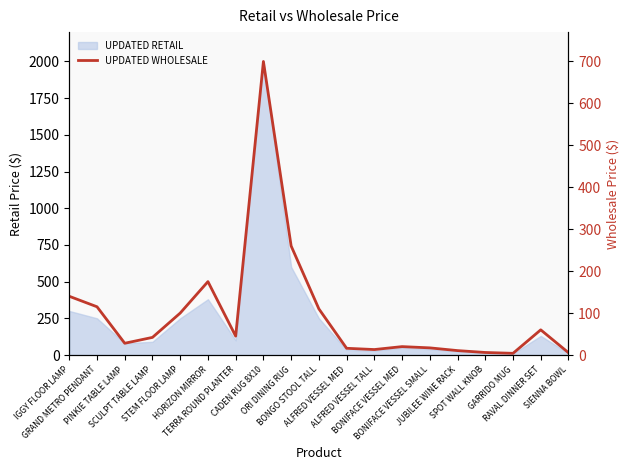

What is the difference between the maximum and second lowest values?

694.5